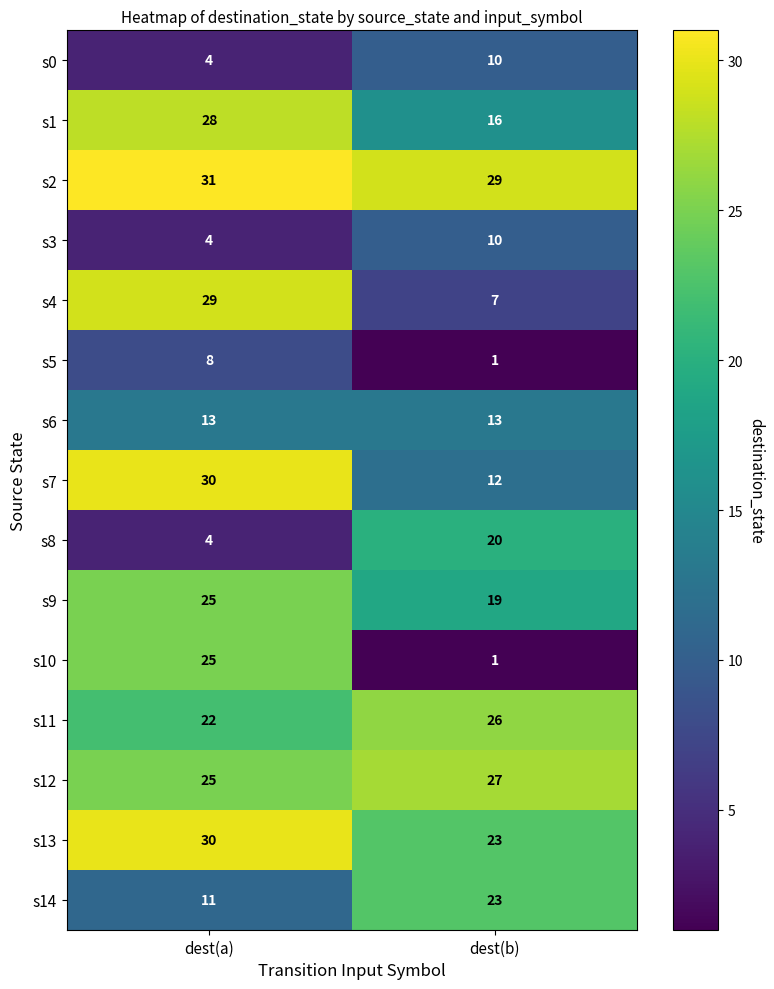

What is the approximate value of s11 at dest(b)?

26